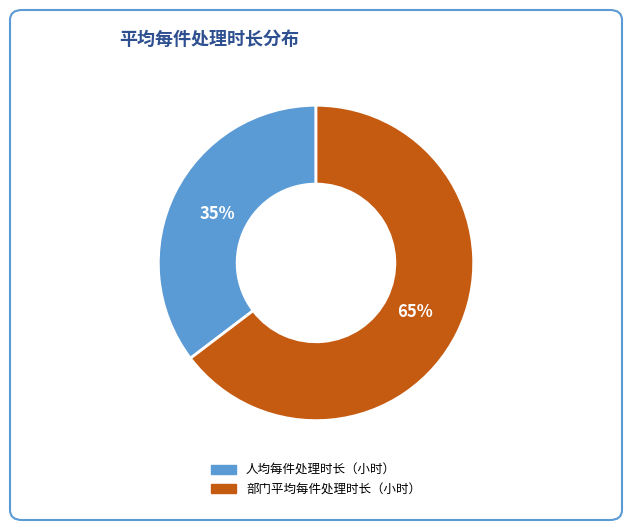

Is 部门平均每件处理时长（小时） the majority of the pie?

Yes